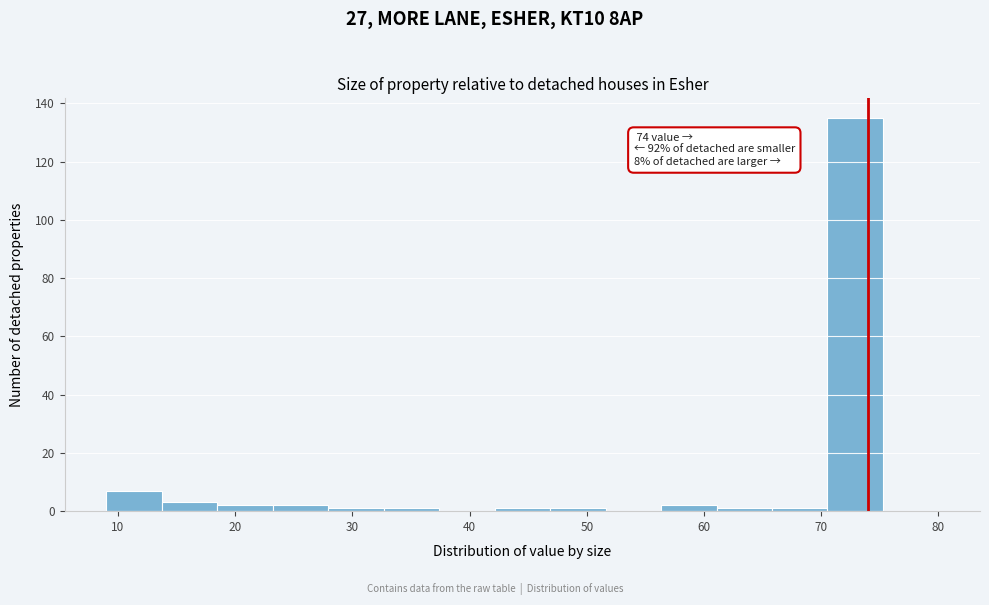

Which range on the x-axis has the tallest bar?

71 to 75